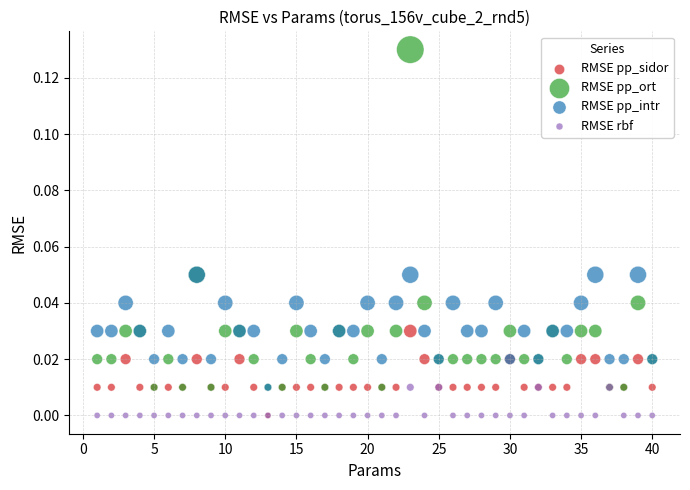

What are all the series names shown in the legend?

RMSE pp_sidor, RMSE pp_ort, RMSE pp_intr, RMSE rbf